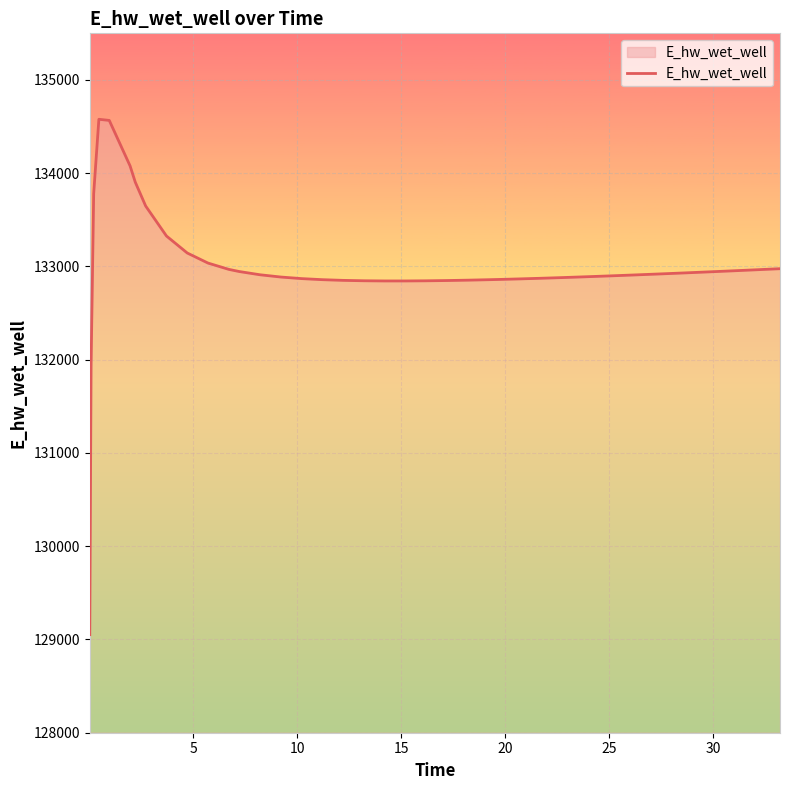

What is the minimum value shown in the chart?

129051.8